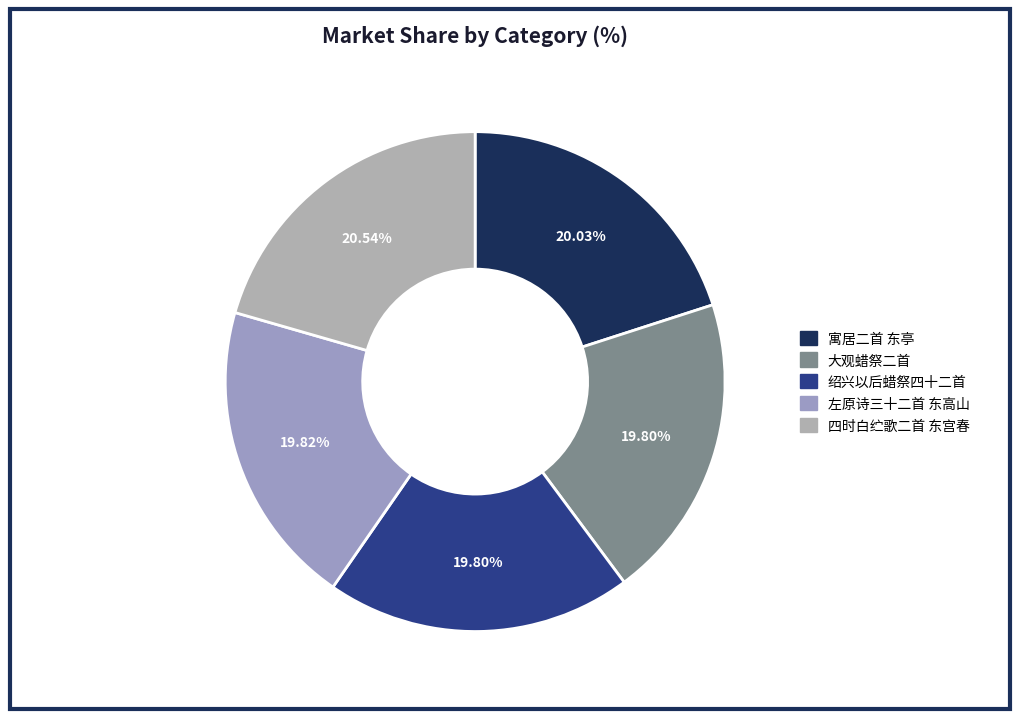

Which category has the biggest portion of the pie?

四时白纻歌二首 东宫春